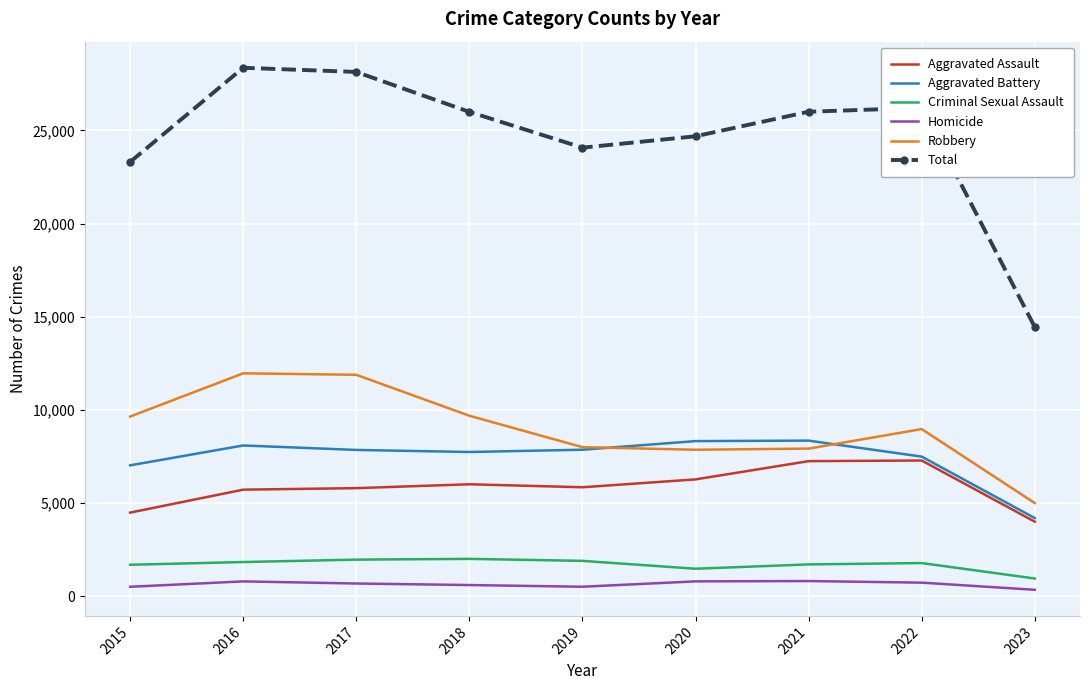

The value of Aggravated Battery at 2022 is 3517. True or false?

False